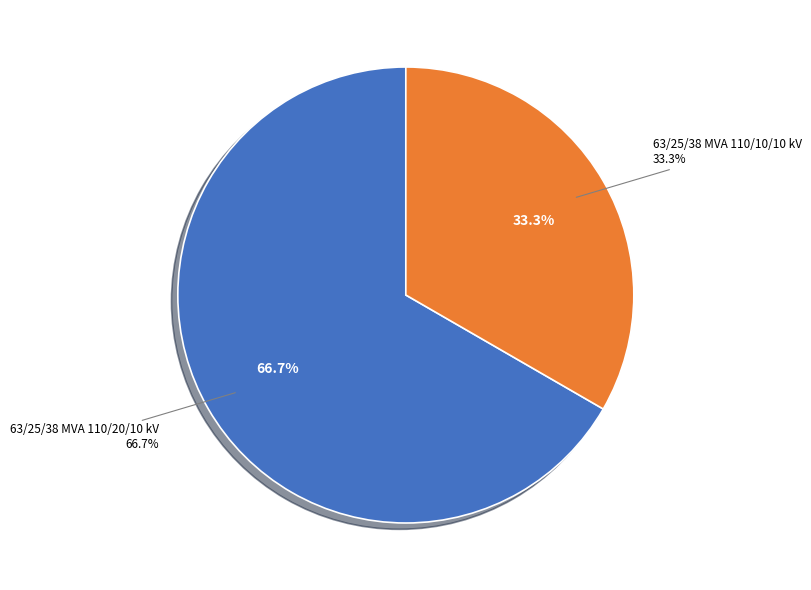

The 63/25/38 MVA 110/20/10 kV slice represents 67% of the pie. True or false?

True